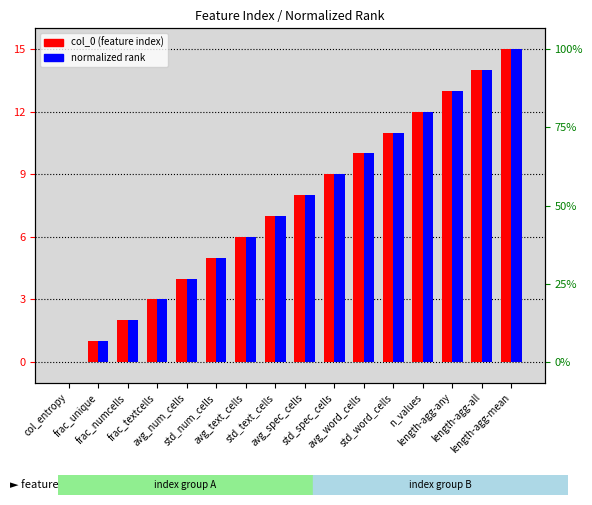

What is the difference between the maximum and minimum values in the normalized rank series?

15